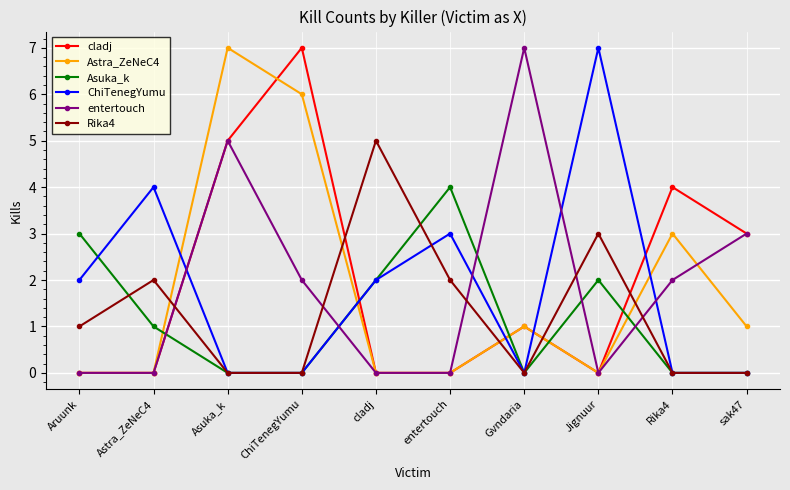

What is the sum of all Asuka_k values?

12